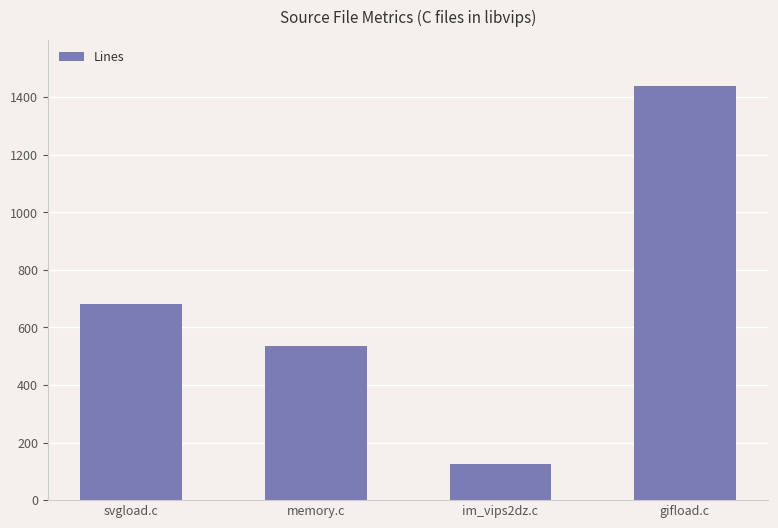

Reading right to left, extract all data points from this chart.

1439	127	536	683